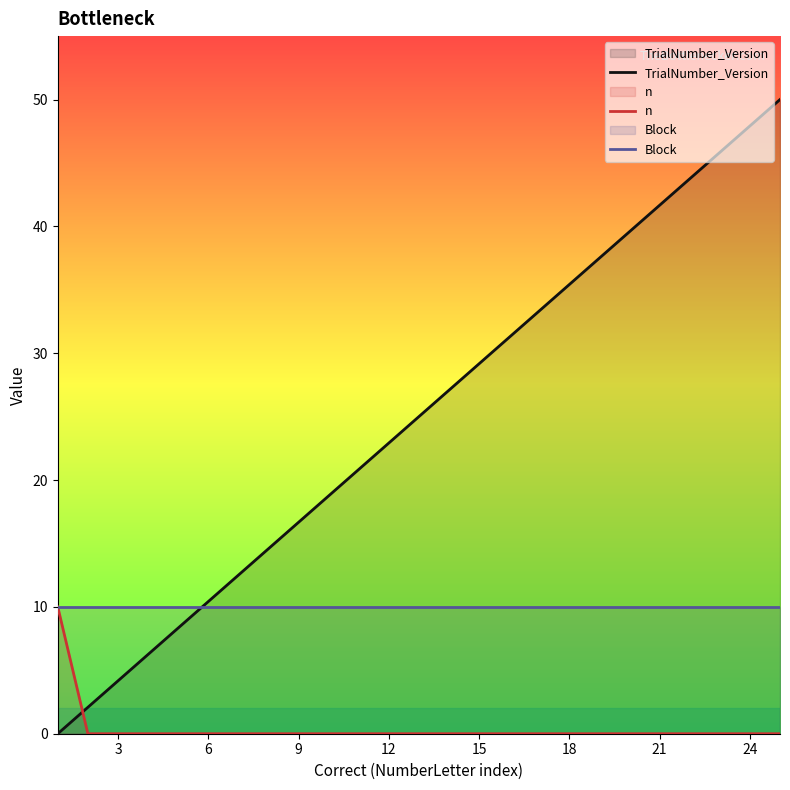

What is the greatest value displayed?

50.0